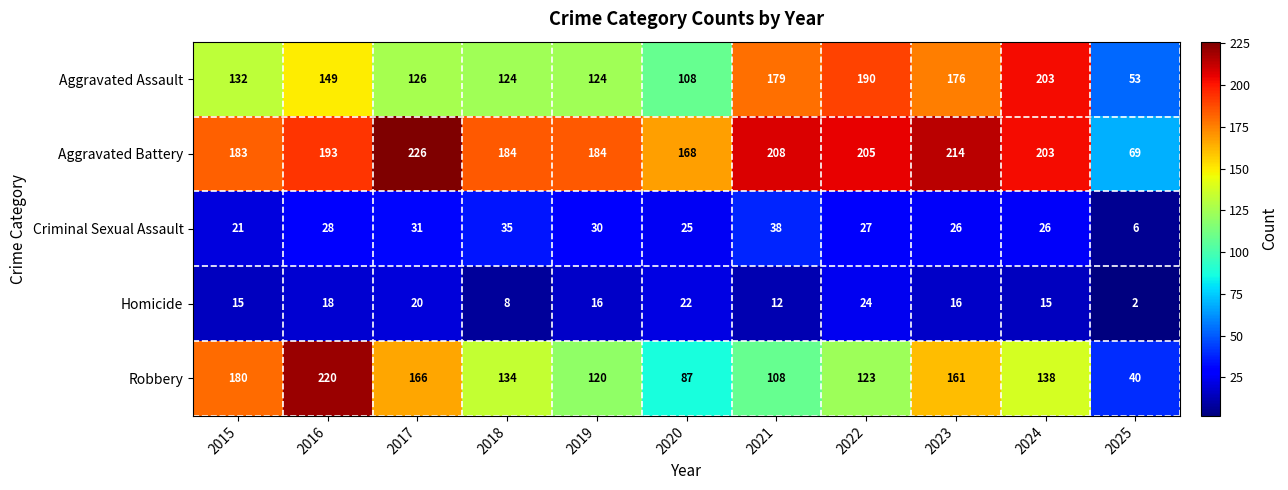

What is the average value of the Aggravated Assault series?

142